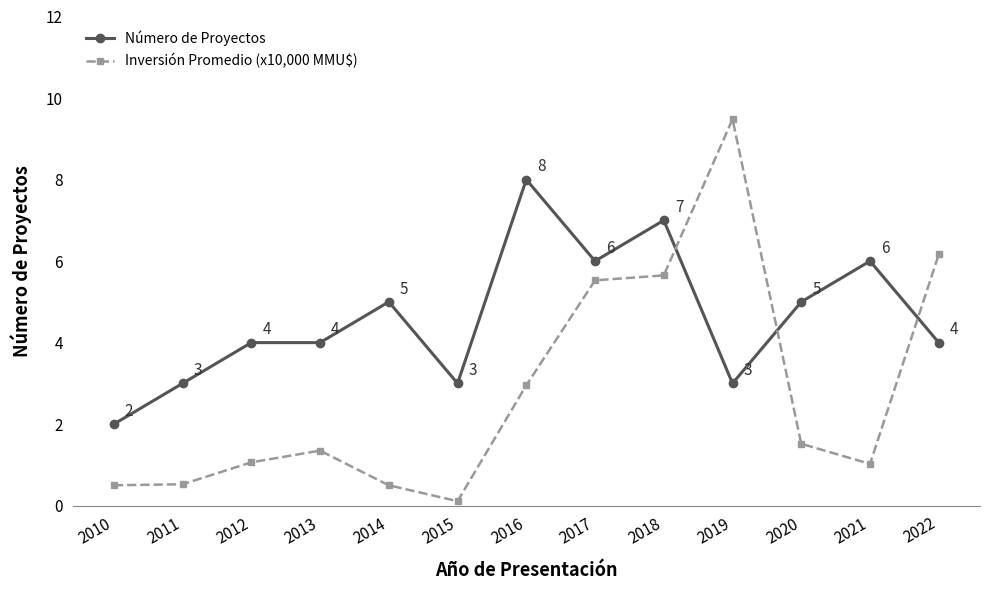

What is the sum of all Número de Proyectos values?

60.0